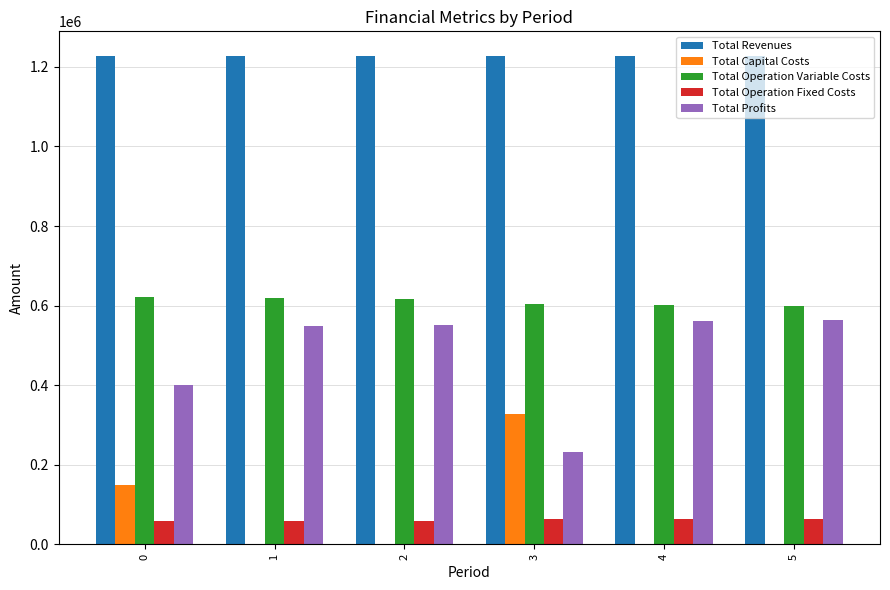

What is the sum of all Total Capital Costs values?

476768.0